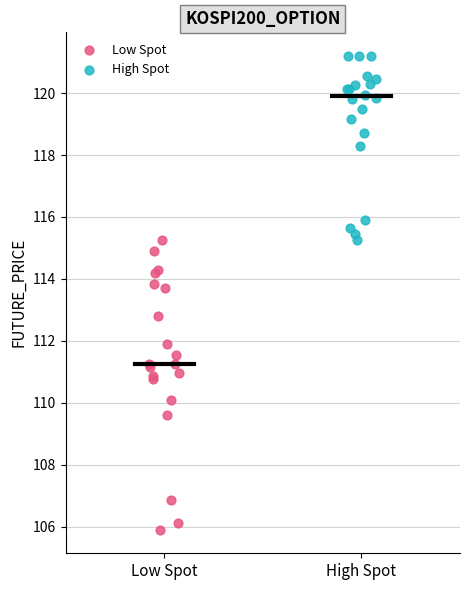

Which series has the largest Y range (max minus min)?

Low Spot